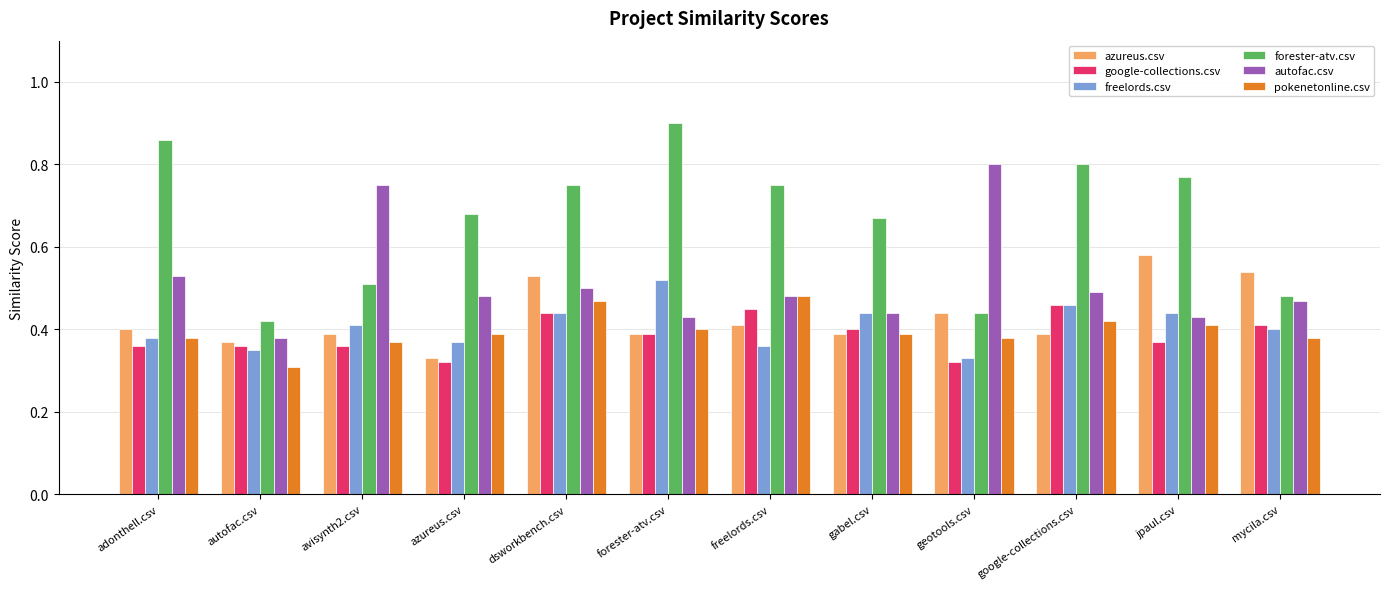

Which category has the lowest value in the azureus.csv series?

azureus.csv